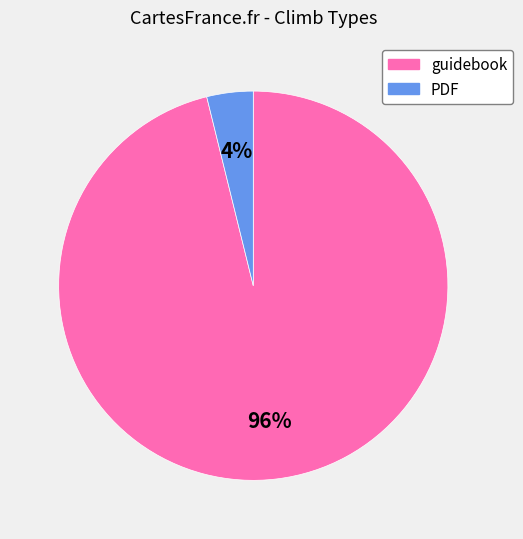

Combined, do PDF and guidebook account for over 50%?

Yes